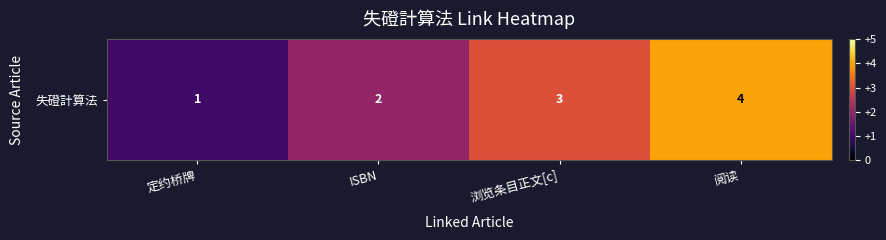

Reading left to right, transcribe all the data shown in this chart.

定约桥牌=1	ISBN=2	浏览条目正文[c]=3	阅读=4